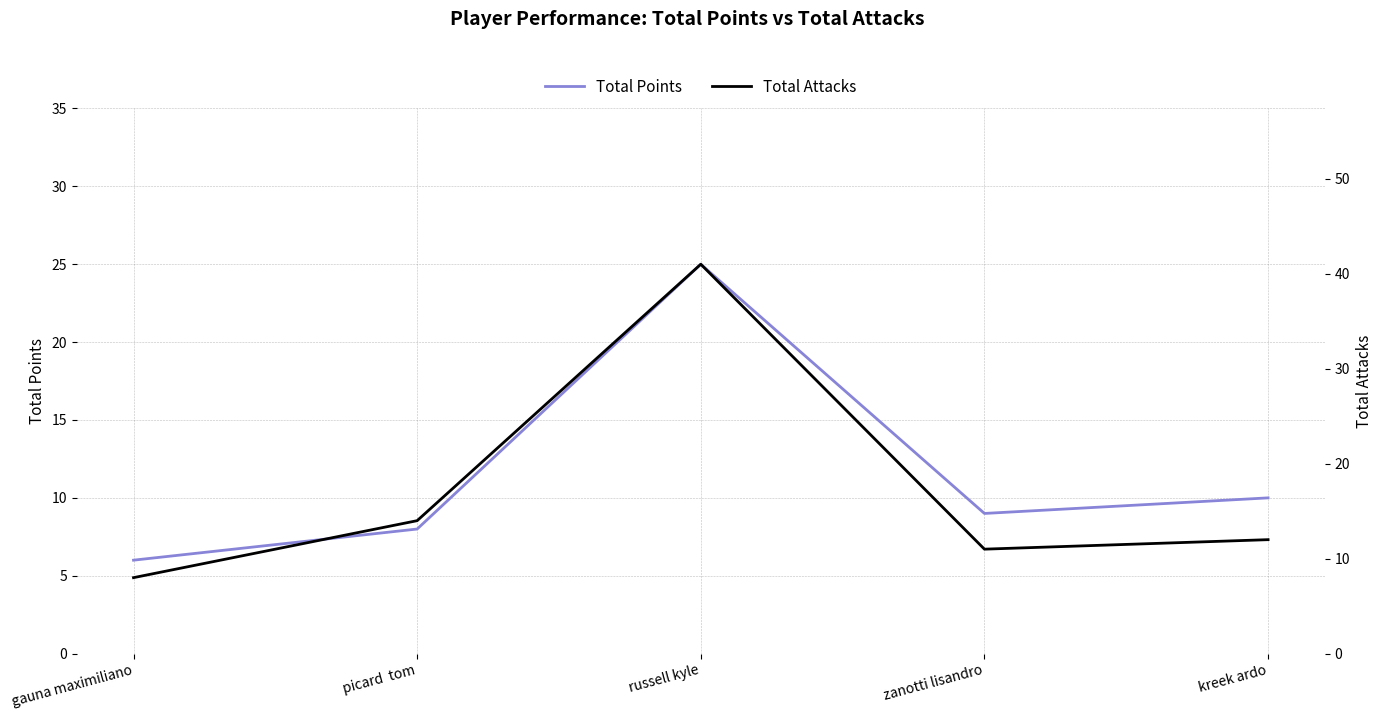

What is the highest value of the Total Points series?

25